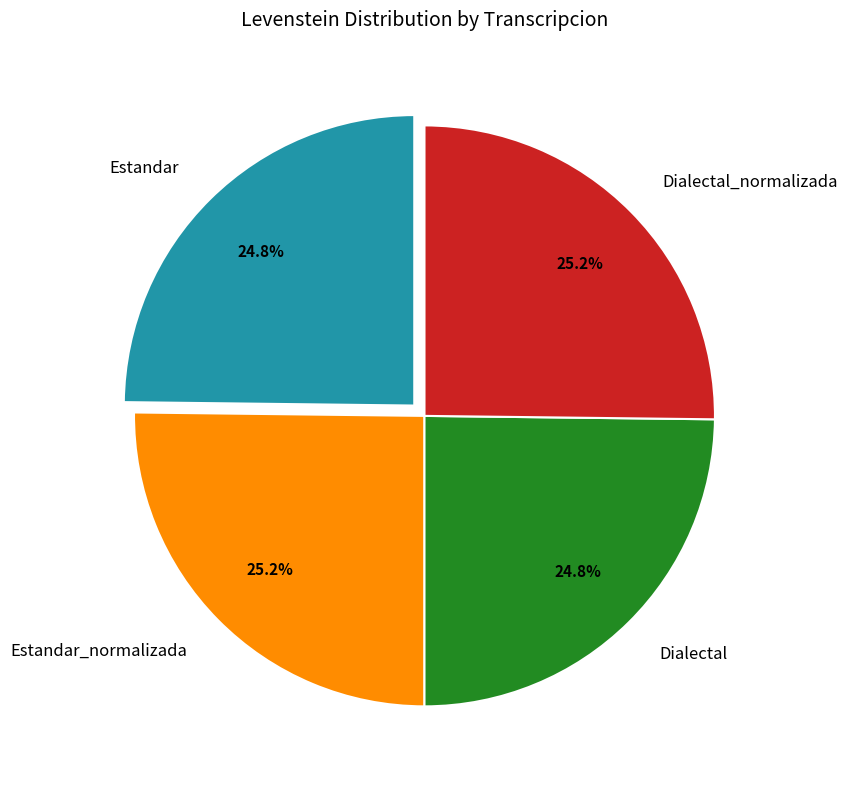

To the nearest percent, what is the combined percentage of Estandar and Dialectal_normalizada?

50%